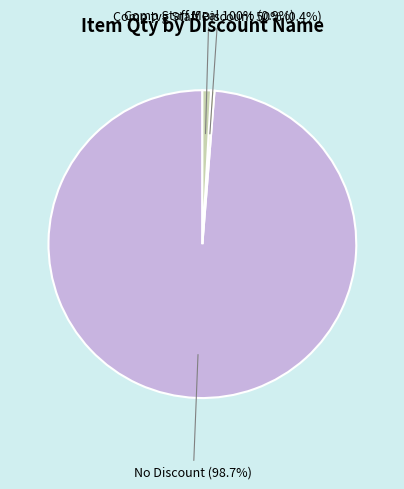

What is the smallest slice in the pie chart?

Comp tvg Staff Discount 50%